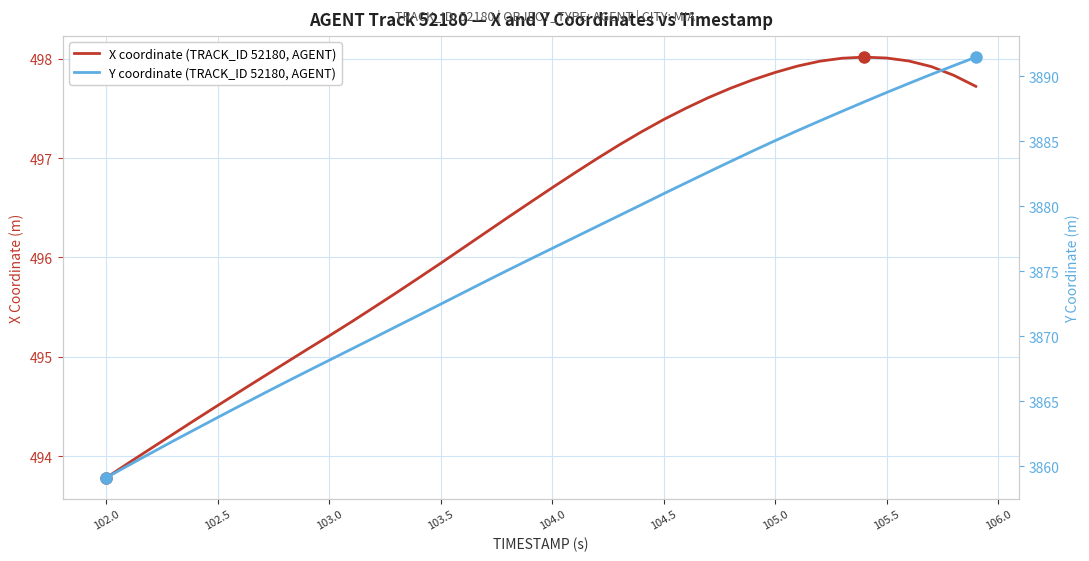

True or false: Y coordinate (TRACK_ID 52180, AGENT) has a value of 6446.0 at 39.

False